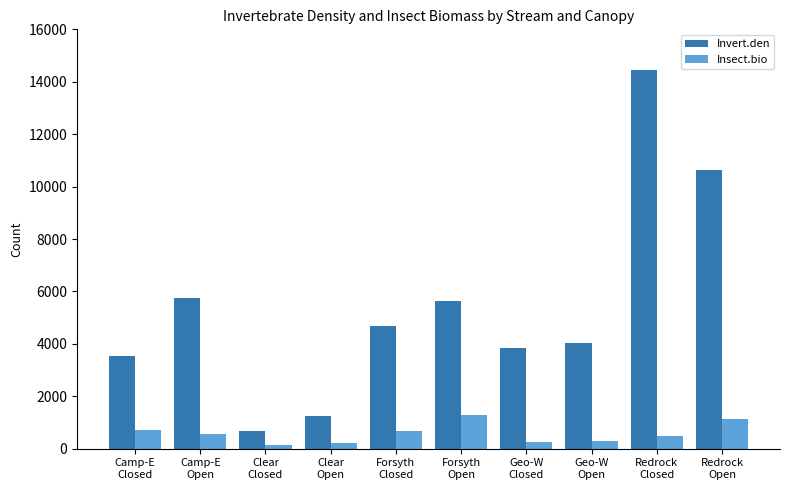

Count the number of categories in the chart.

10